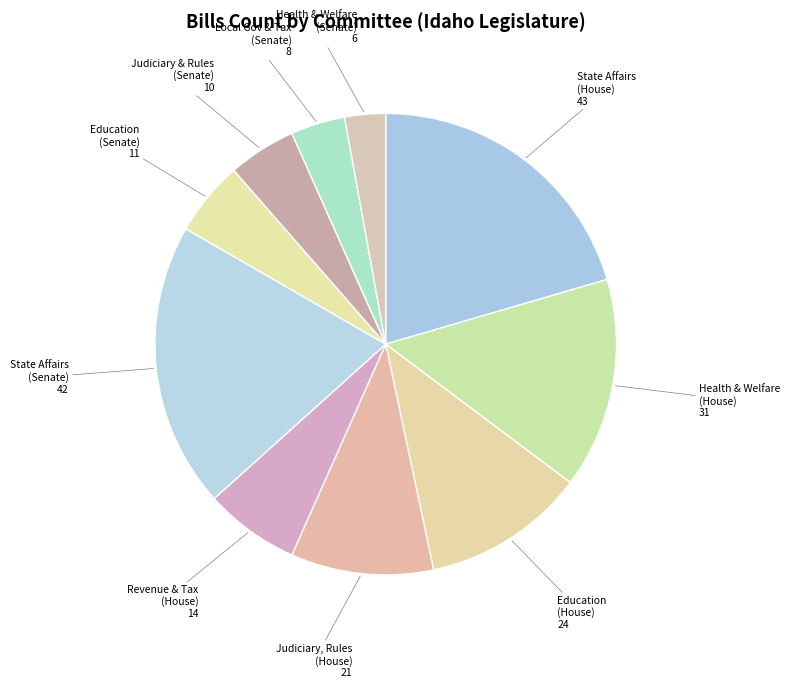

Rank the categories by value from lowest to highest.

Health and Welfare (Senate), Local Government and Taxation (Senate), Judiciary and Rules (Senate), Education (Senate), Revenue and Taxation (House), Judiciary, Rules and Administration (House), Education (House), Health and Welfare (House), State Affairs (Senate), State Affairs (House)